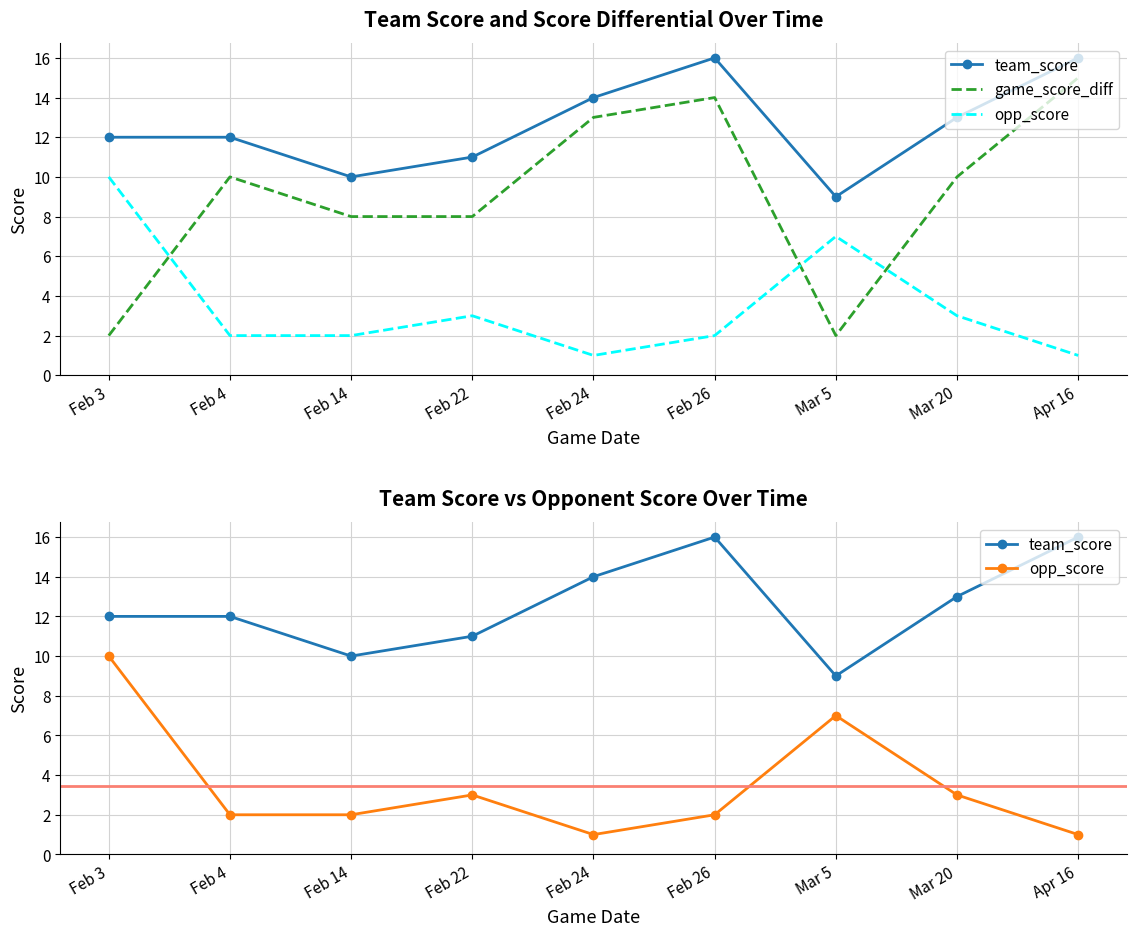

What position from the right is Apr 16?

1